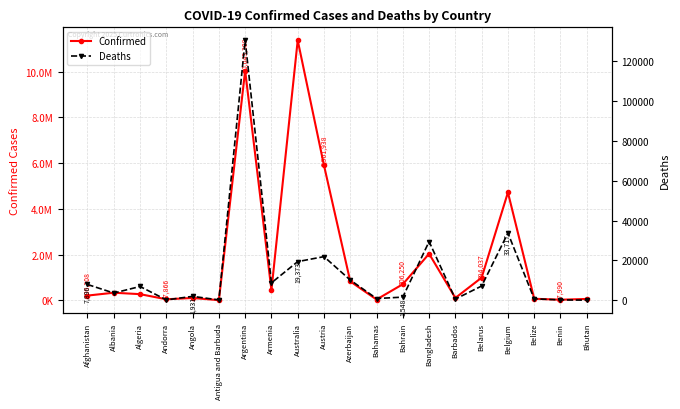

At Bangladesh, list the series in order from smallest to largest.

Deaths, Confirmed